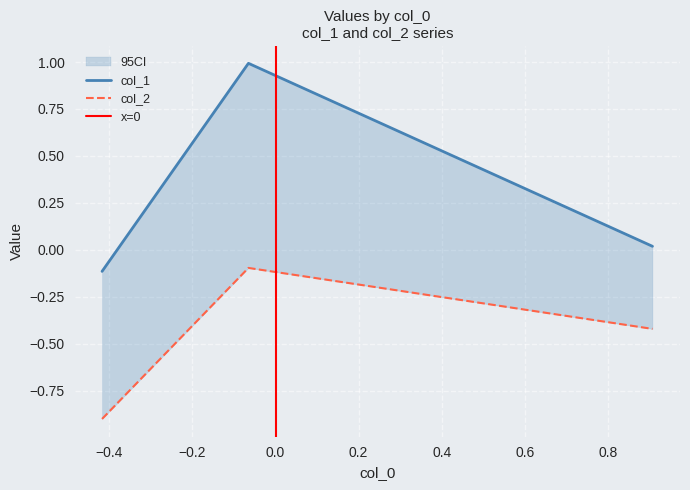

Does the chart have visible grid lines?

Yes